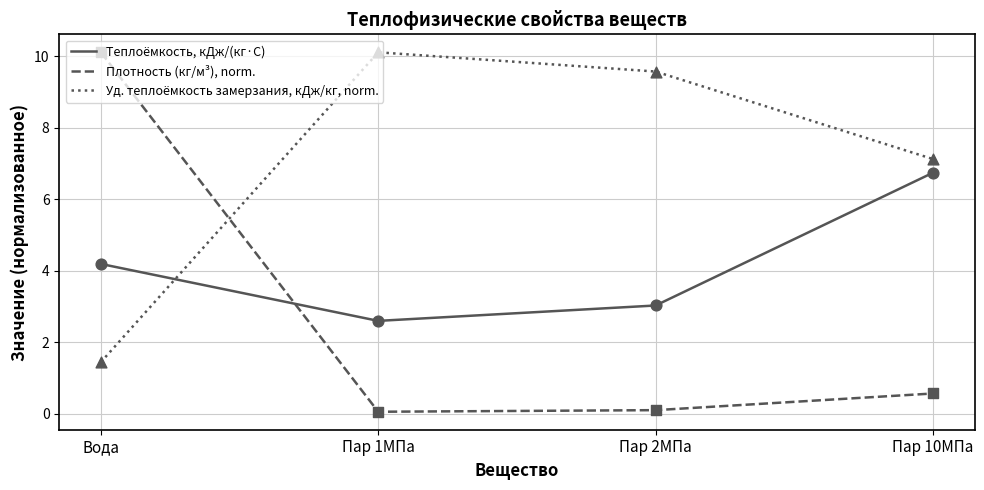

Which series has the widest spread of values?

Плотность (кг/м³), norm.